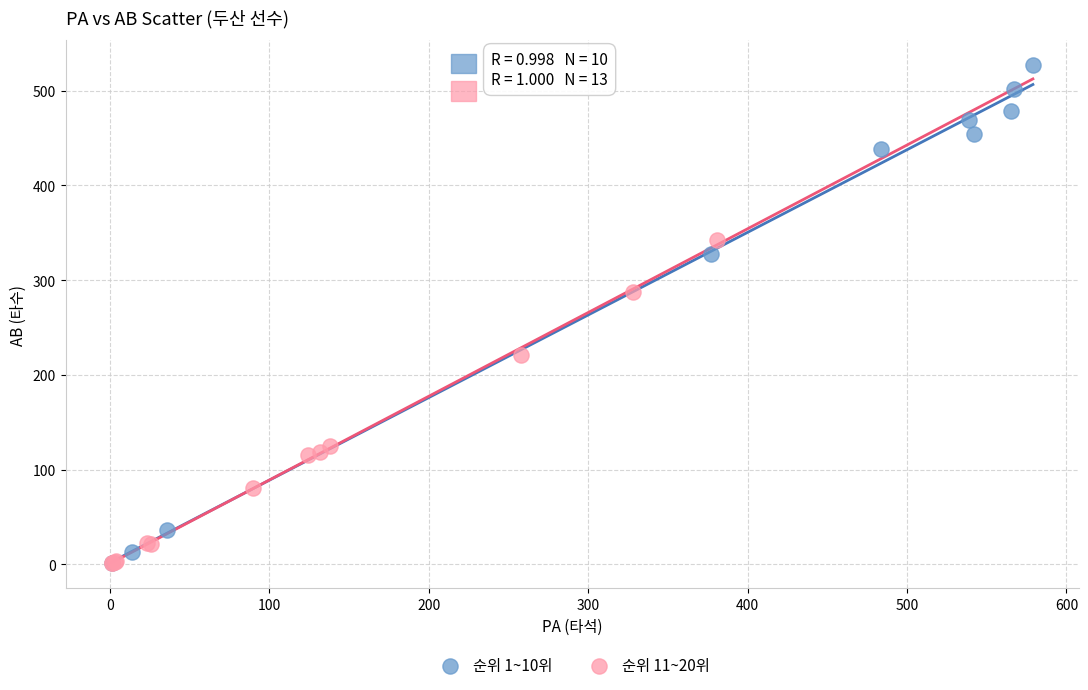

Which series contains the highest Y value?

순위 1~10위